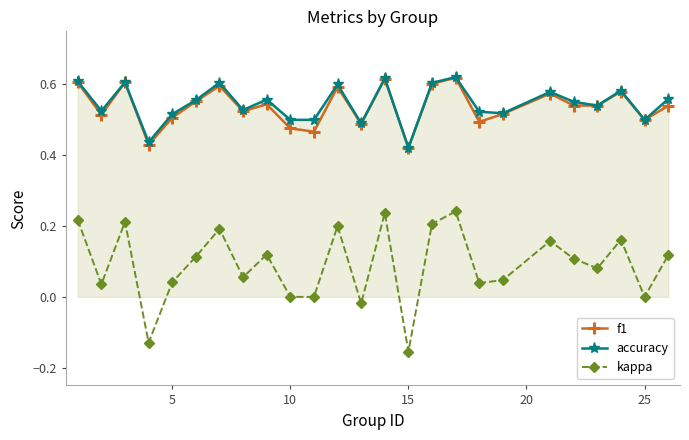

True or false: accuracy and kappa cross at least once.

False